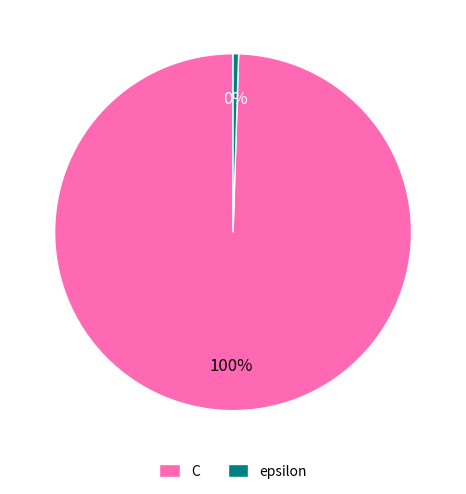

To the nearest percent, what percentage of the pie is C?

100%